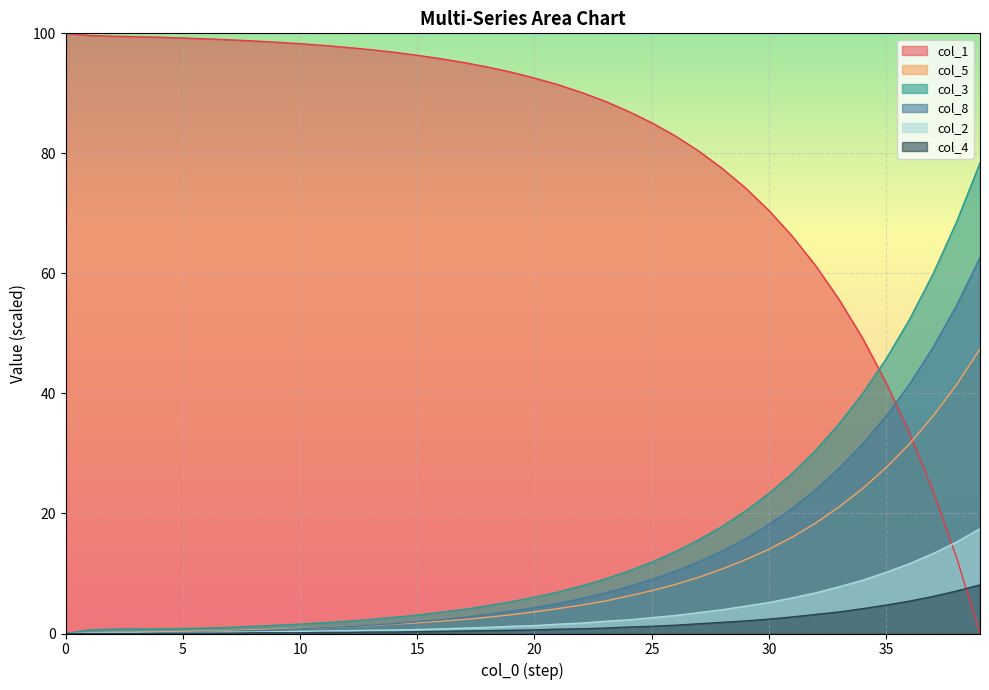

The col_8 series shows 4.5 at 17. True or false?

False